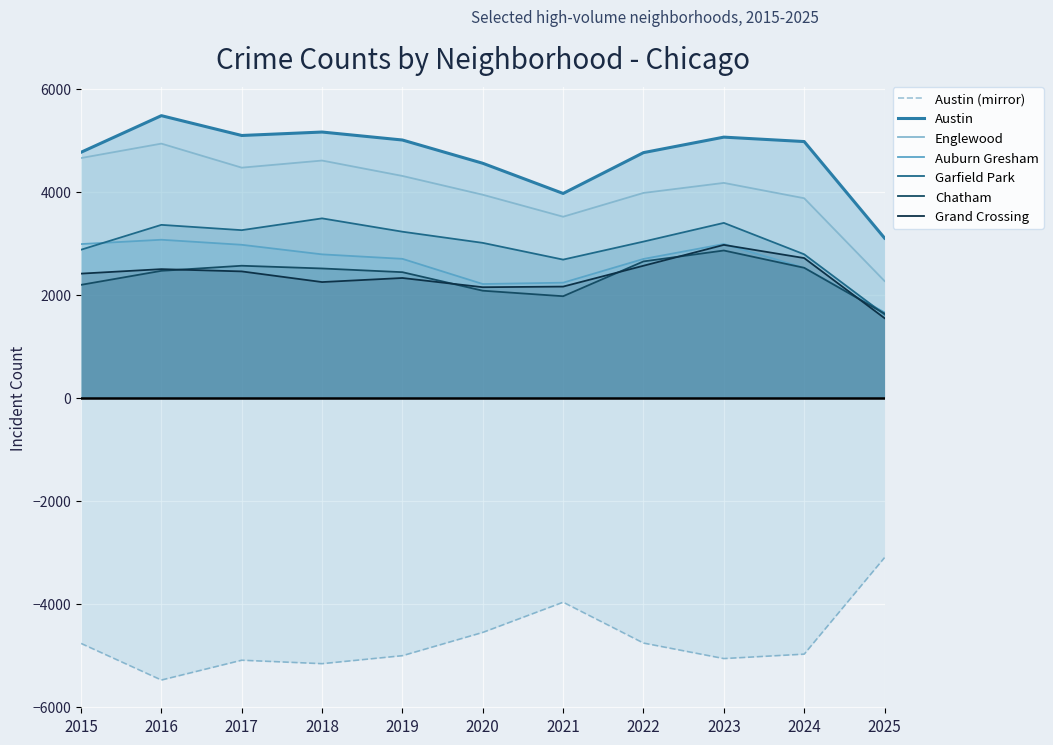

Rank the categories by Chatham value from highest to lowest.

2023, 2022, 2017, 2024, 2018, 2016, 2019, 2015, 2020, 2021, 2025